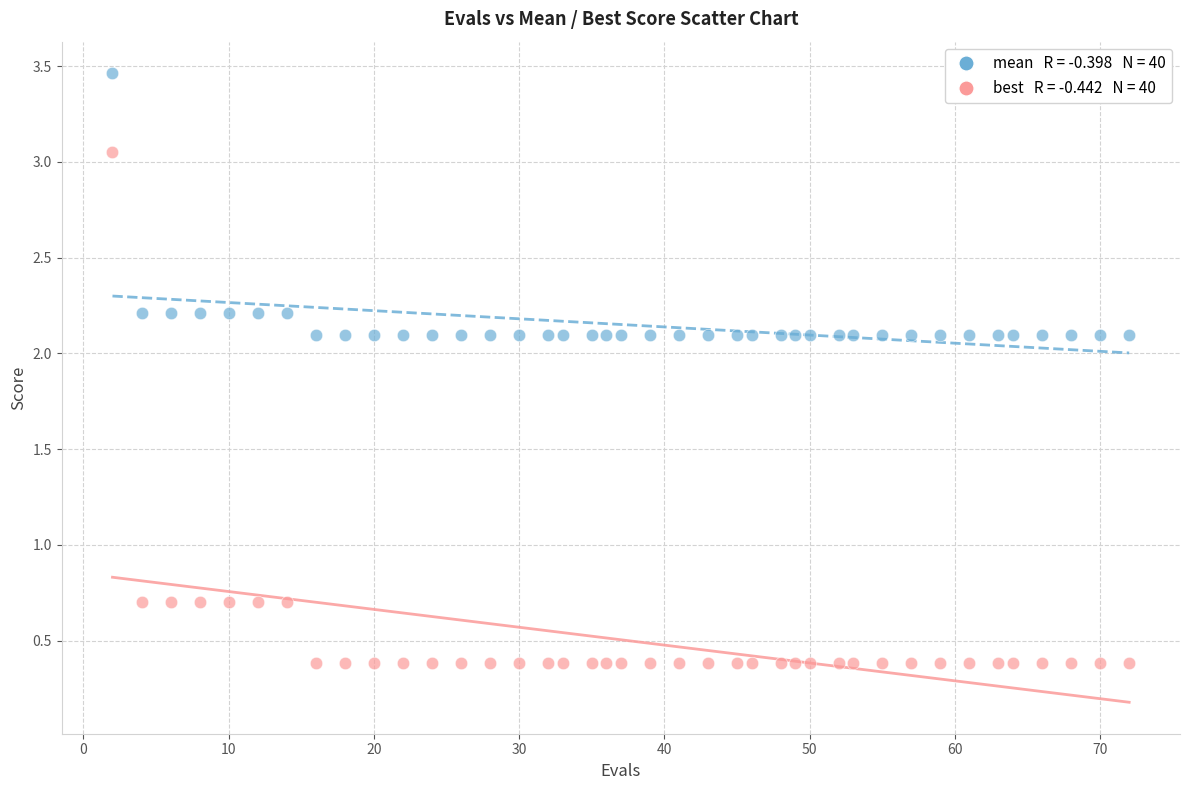

Across all data points, what is the range of X values (max minus min)?

70.0